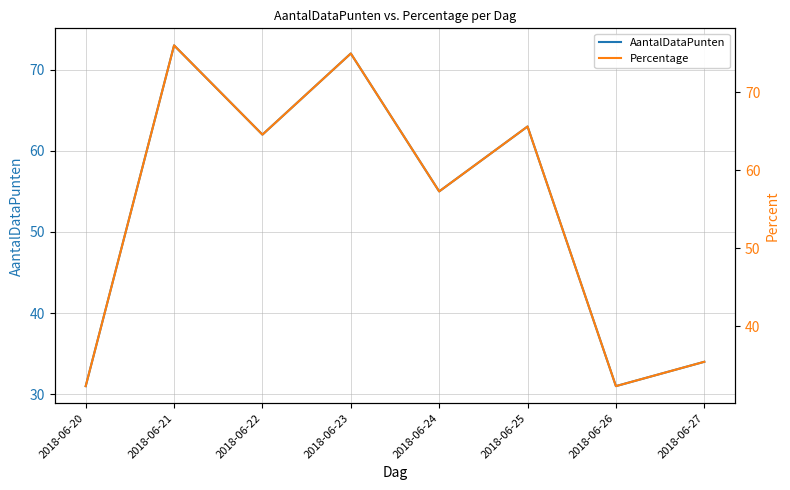

True or false: Percentage has a value of 15.6 at 2018-06-25.

False